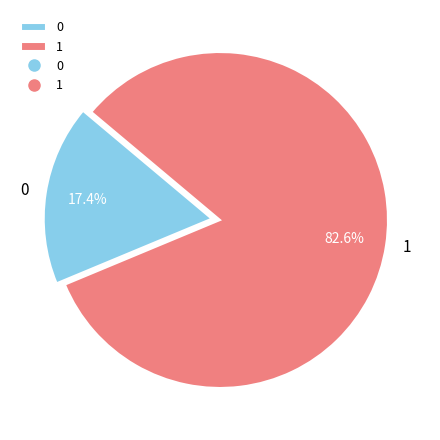

Is there any slice that represents more than half of the pie?

Yes